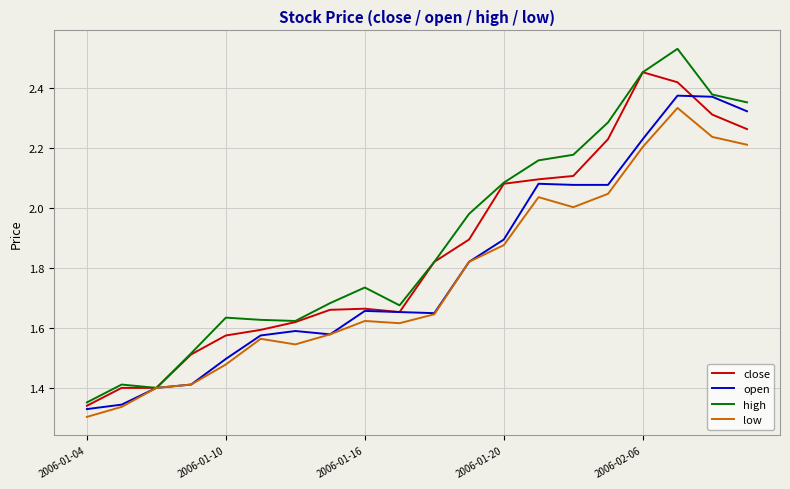

Rank the series by their average value, from lowest to highest.

low, open, close, high